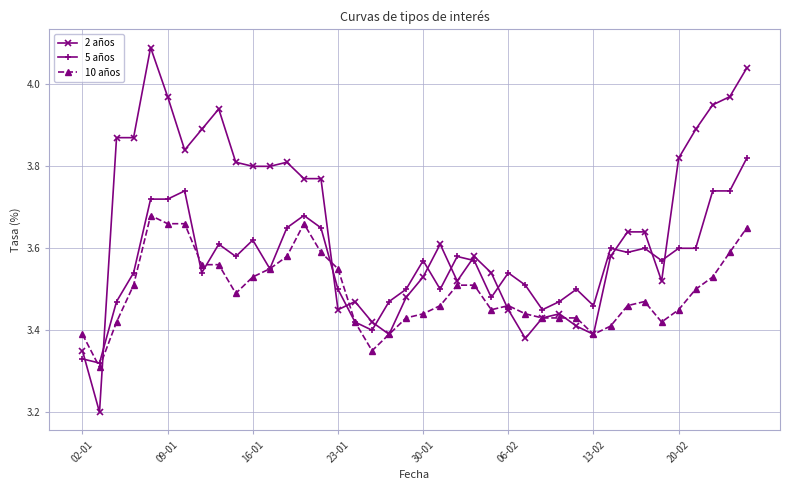

After their last crossing, which series has the higher values: 5 años or 2 años?

2 años